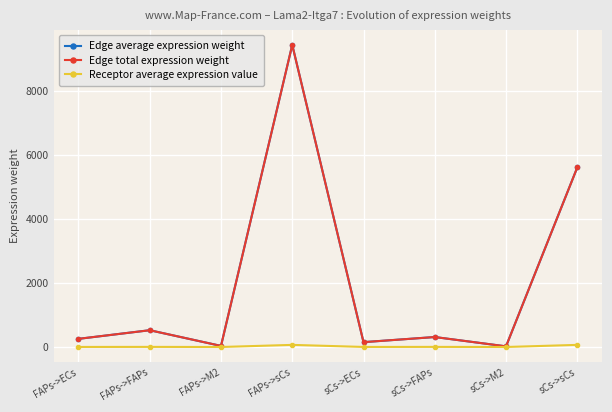

Is this an area chart (filled region under the line)?

No